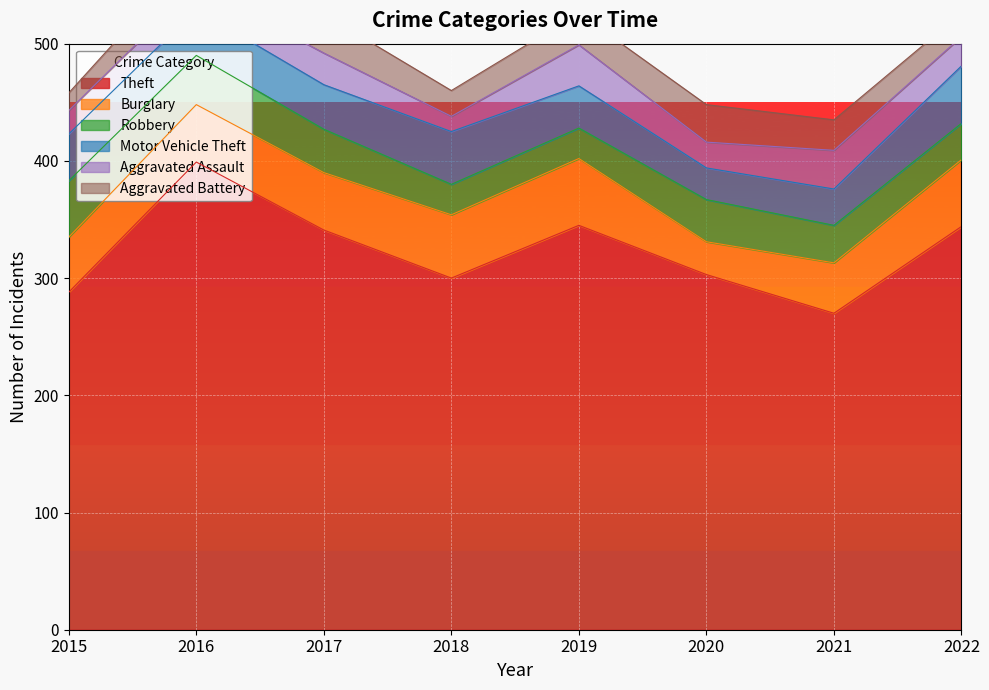

At which category does Motor Vehicle Theft reach its first local valley?

2017